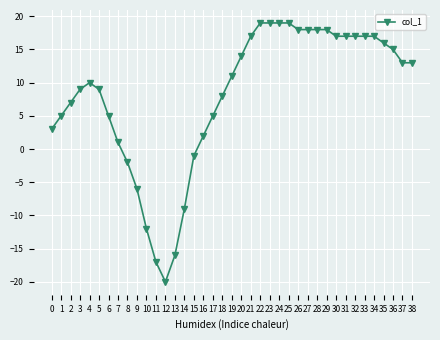

What is the difference between the values at 18 and 9?

14